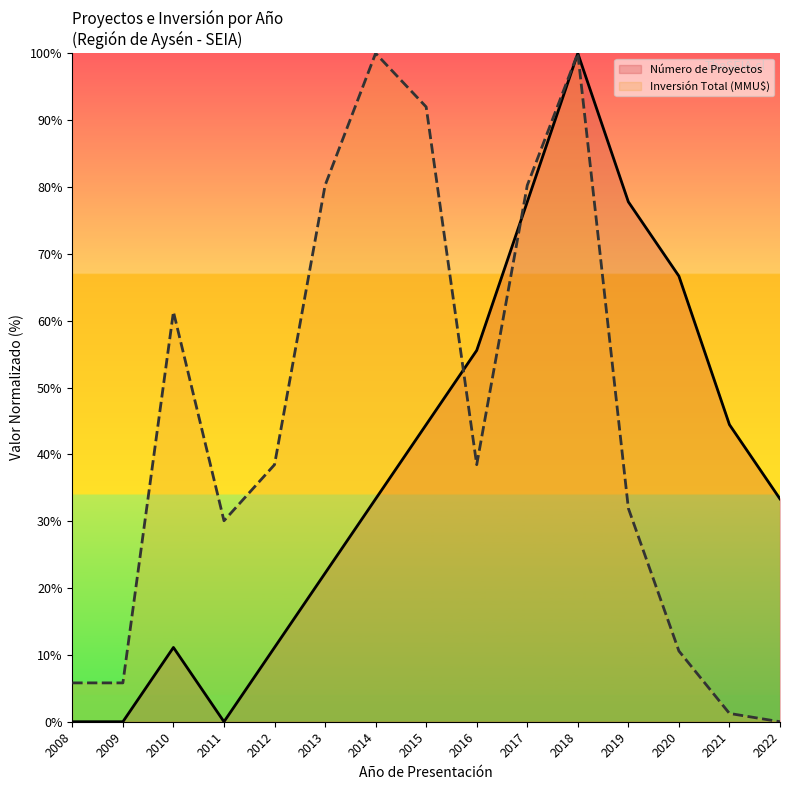

What is the greatest value displayed?

100.0